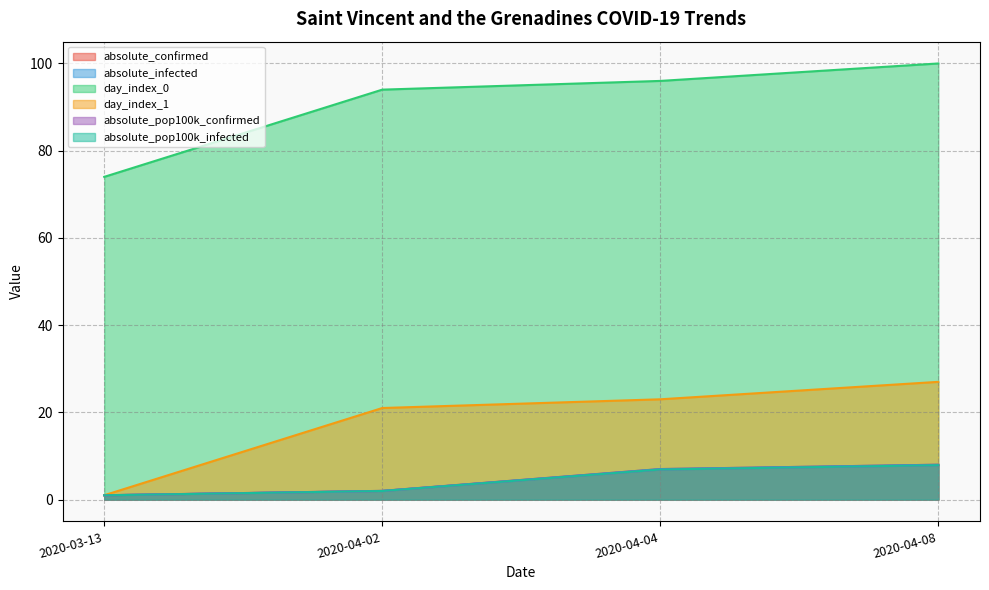

How many lines are shown in the chart?

6